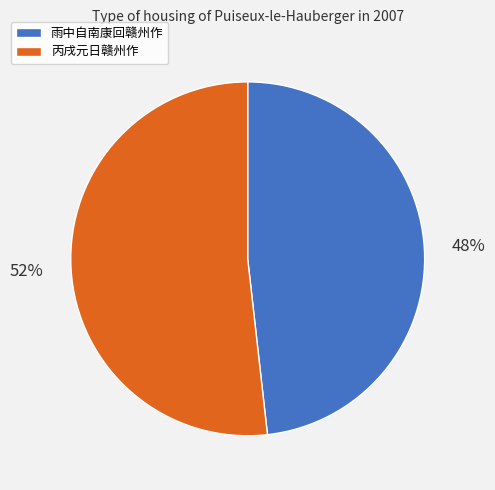

Combined, do 雨中自南康回赣州作 and 丙戌元日赣州作 account for over 50%?

Yes